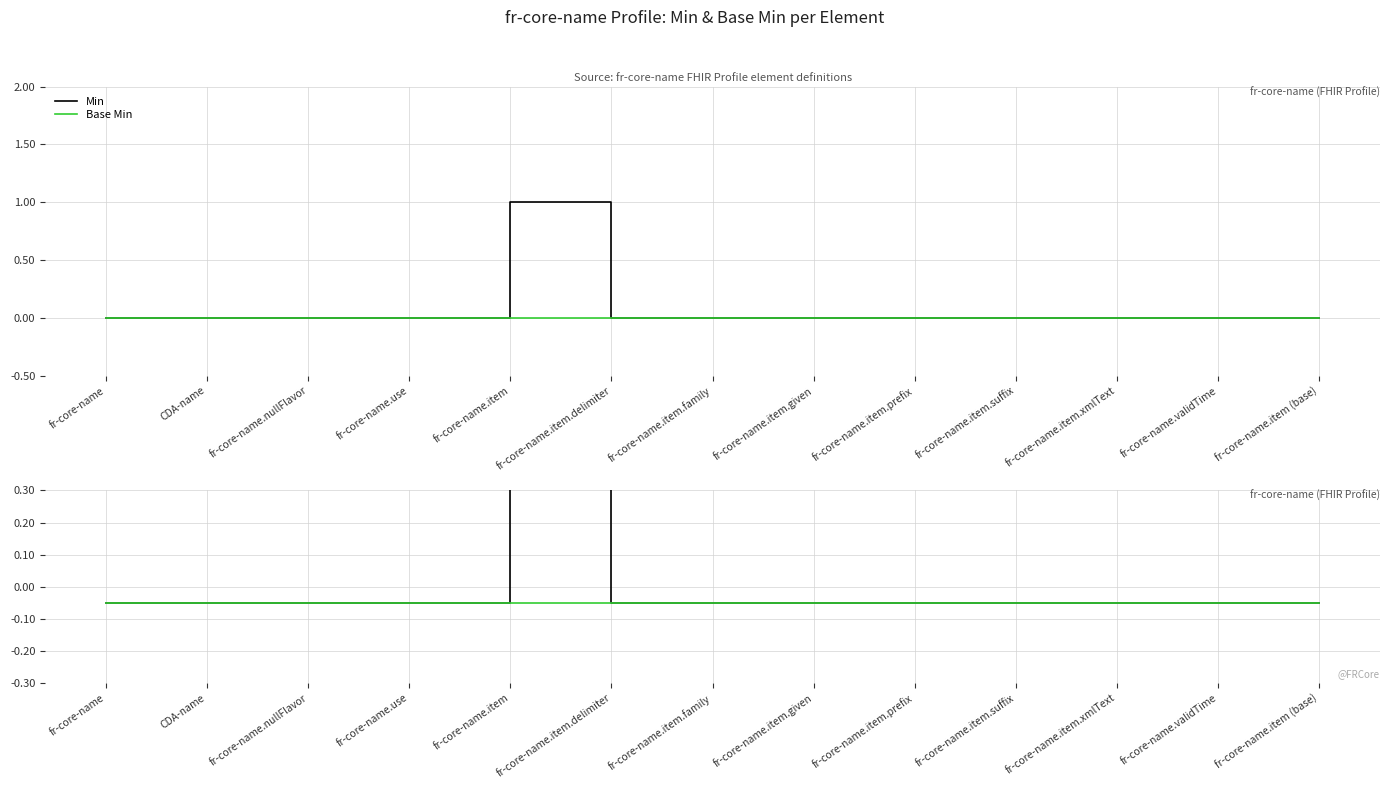

How many lines are shown in the chart?

4